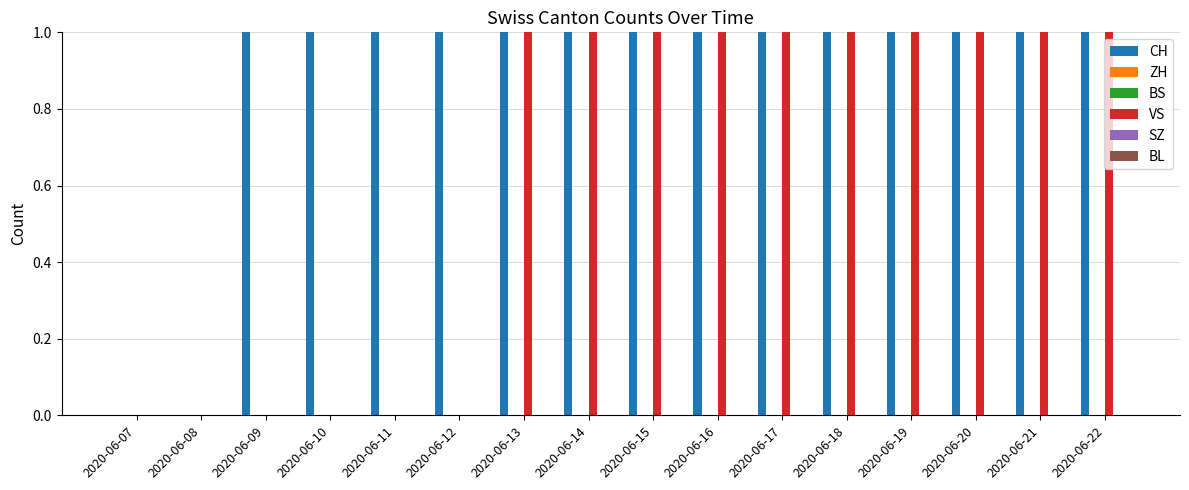

Which series has the widest spread of values?

CH